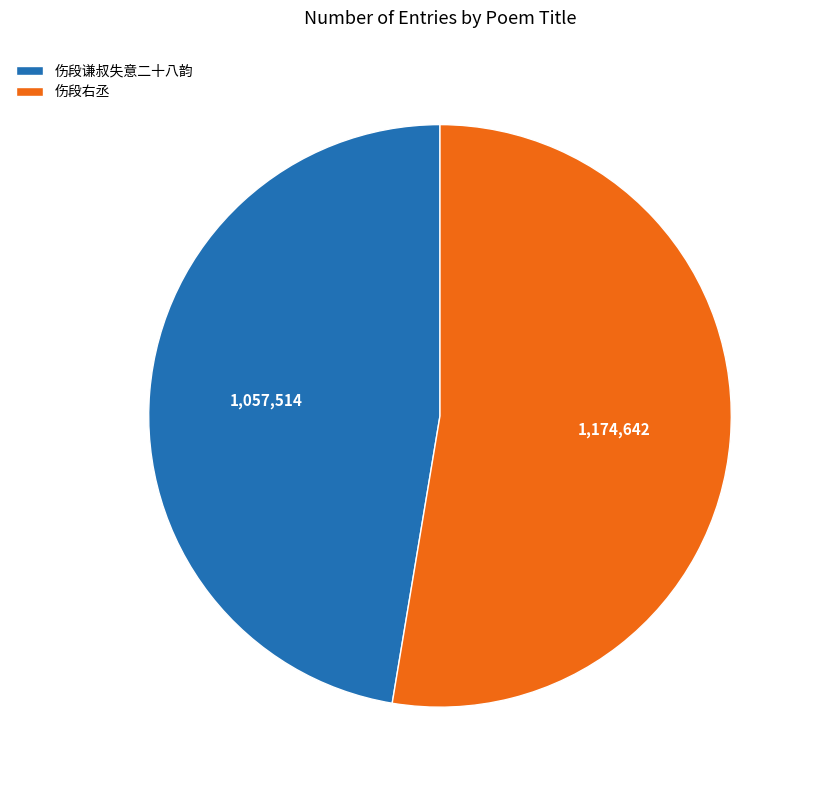

How many slices are in this pie chart?

2